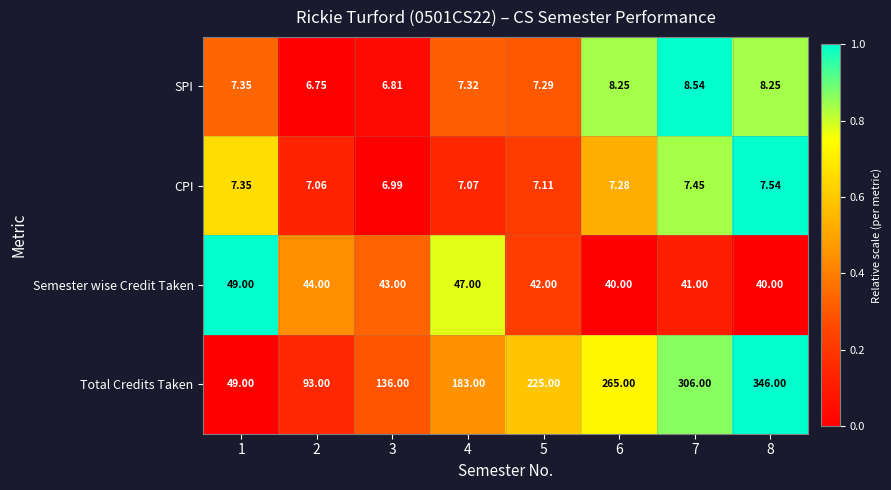

Which series changed the most between 1 and 8?

Total Credits Taken